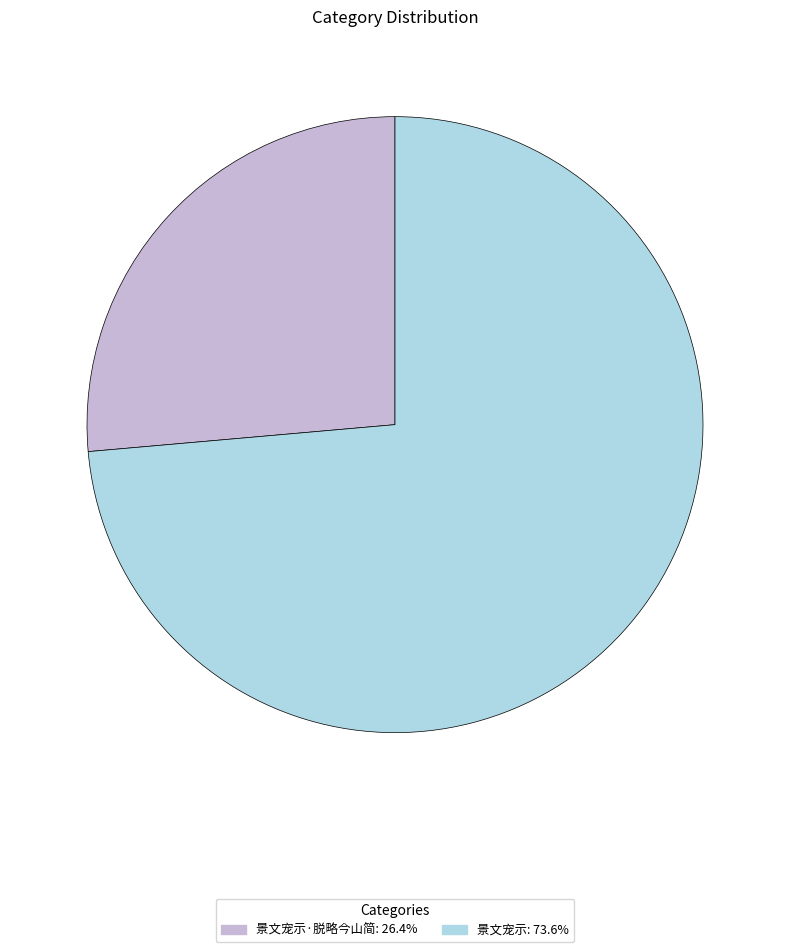

Is there any slice that represents more than half of the pie?

Yes